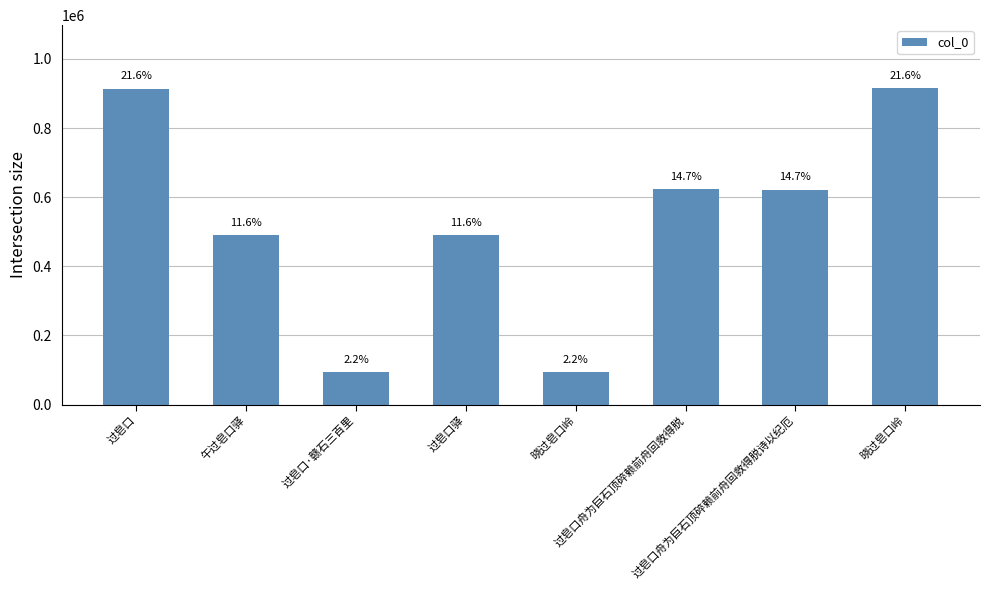

How many bars are there in total?

8